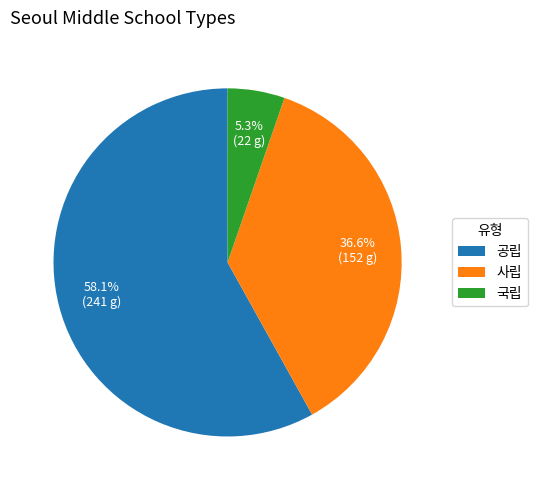

Count the number of slices in the pie.

3